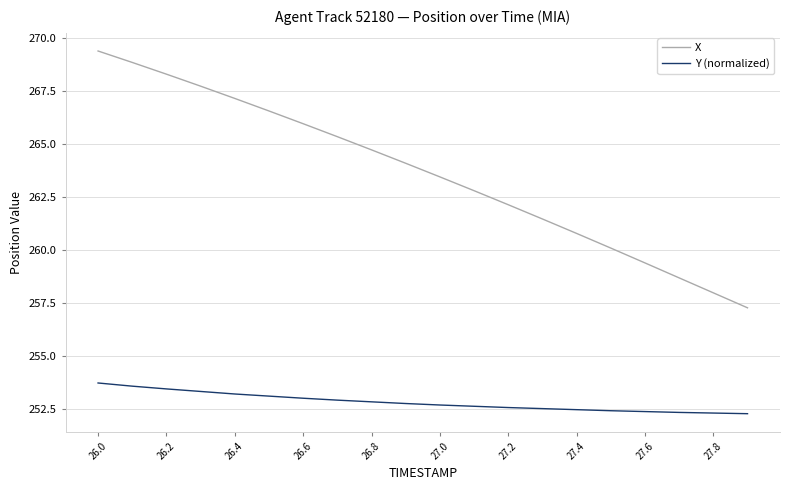

What is the average value of the X series?

263.6